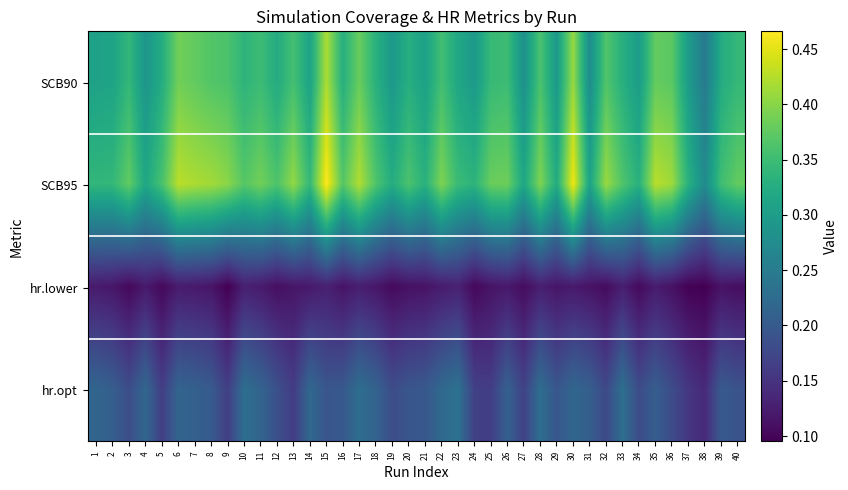

Reading left to right, list all the values displayed in this chart.

SCB90: 1=0.3	2=0.3	3=0.3	4=0.3	5=0.3	6=0.4	7=0.4	8=0.4	9=0.4	10=0.3	11=0.3	12=0.3	13=0.4	14=0.3	15=0.4	16=0.3	17=0.4	18=0.3	19=0.3	20=0.3	21=0.3	22=0.4	23=0.3	24=0.3	25=0.3	26=0.3	27=0.3	28=0.4	29=0.3	30=0.4	31=0.3	32=0.4	33=0.3	34=0.3	35=0.4	36=0.4	37=0.3	38=0.2	39=0.3	40=0.3
SCB95: 1=0.3	2=0.3	3=0.4	4=0.3	5=0.4	6=0.4	7=0.4	8=0.4	9=0.4	10=0.4	11=0.4	12=0.4	13=0.4	14=0.3	15=0.5	16=0.4	17=0.4	18=0.4	19=0.3	20=0.4	21=0.3	22=0.4	23=0.3	24=0.3	25=0.4	26=0.4	27=0.3	28=0.4	29=0.3	30=0.5	31=0.3	32=0.4	33=0.4	34=0.3	35=0.4	36=0.4	37=0.3	38=0.3	39=0.4	40=0.4
hr.lower: 1=0.1	2=0.1	3=0.1	4=0.1	5=0.1	6=0.1	7=0.1	8=0.1	9=0.1	10=0.1	11=0.1	12=0.1	13=0.1	14=0.1	15=0.1	16=0.1	17=0.1	18=0.1	19=0.1	20=0.1	21=0.1	22=0.1	23=0.1	24=0.1	25=0.1	26=0.1	27=0.1	28=0.1	29=0.1	30=0.1	31=0.1	32=0.1	33=0.1	34=0.1	35=0.1	36=0.1	37=0.1	38=0.1	39=0.1	40=0.1
hr.opt: 1=0.2	2=0.2	3=0.2	4=0.2	5=0.2	6=0.2	7=0.2	8=0.2	9=0.2	10=0.2	11=0.2	12=0.2	13=0.2	14=0.2	15=0.2	16=0.2	17=0.2	18=0.2	19=0.2	20=0.2	21=0.2	22=0.2	23=0.2	24=0.2	25=0.2	26=0.2	27=0.2	28=0.2	29=0.2	30=0.2	31=0.2	32=0.2	33=0.2	34=0.2	35=0.2	36=0.2	37=0.2	38=0.1	39=0.2	40=0.2